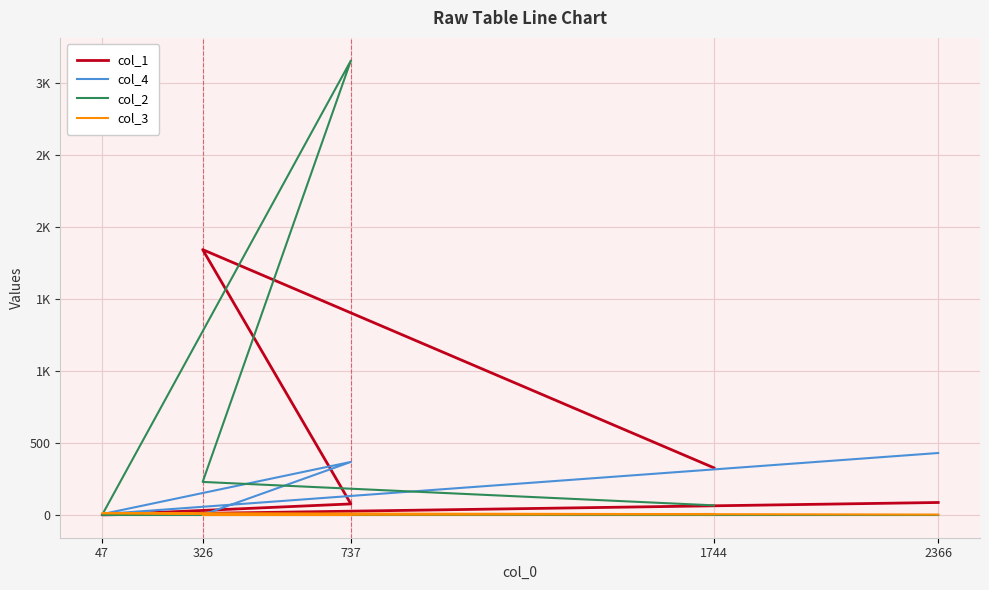

What are all the series names shown in the legend?

col_1, col_4, col_2, col_3